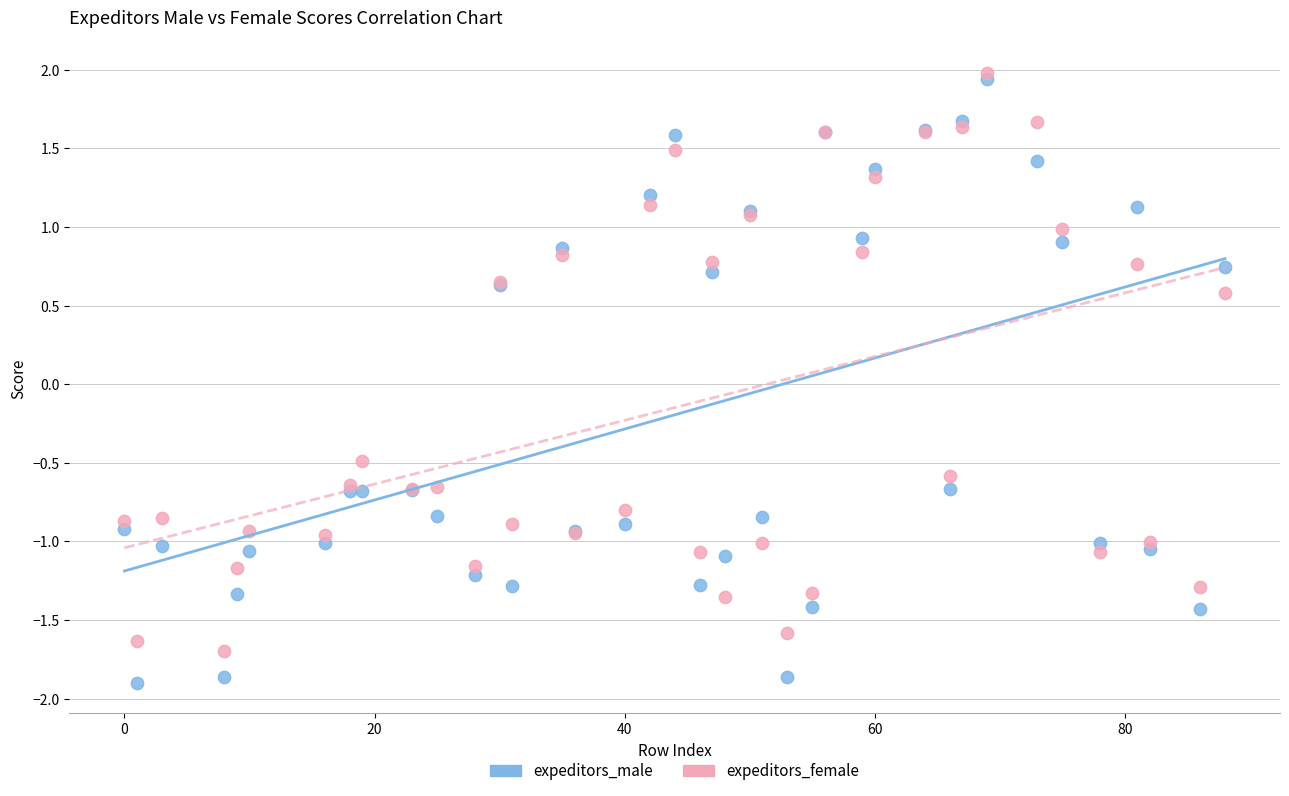

Which series has the widest spread of Y values?

expeditors_male